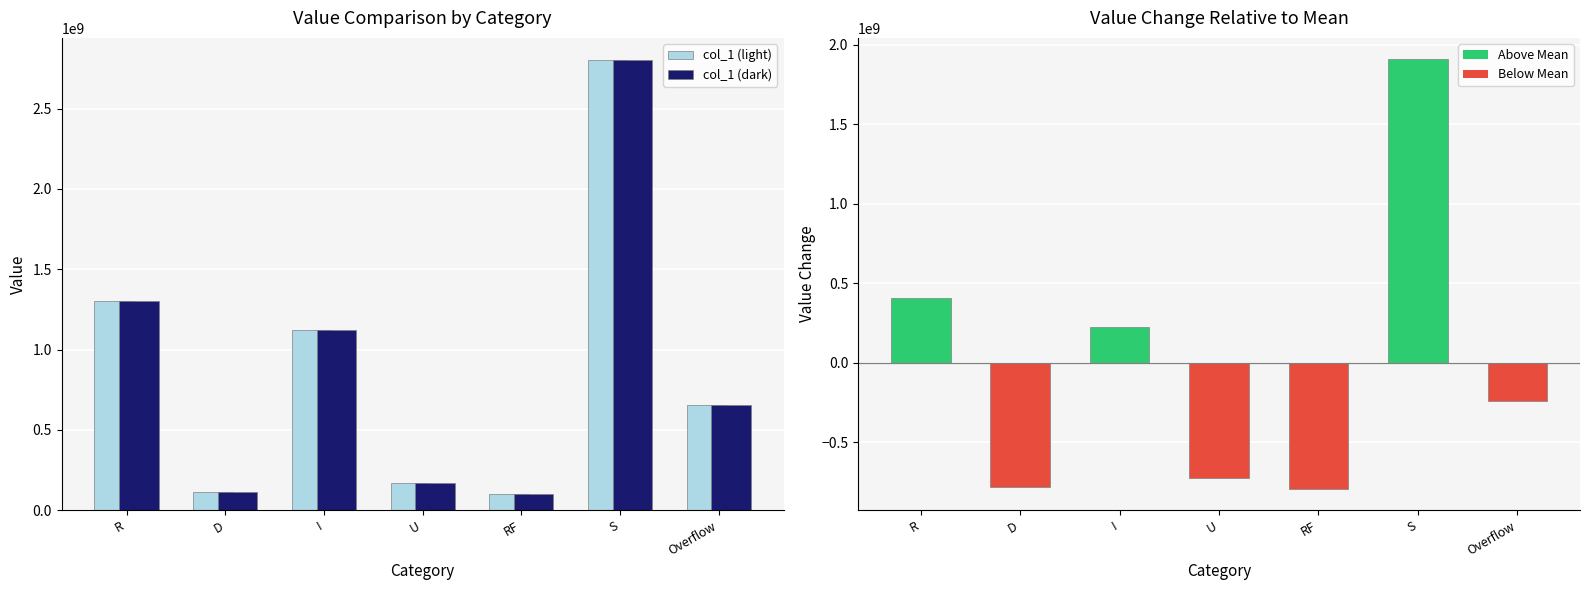

What value does the col_1 (light) series have at U, to the nearest 100?

167999200